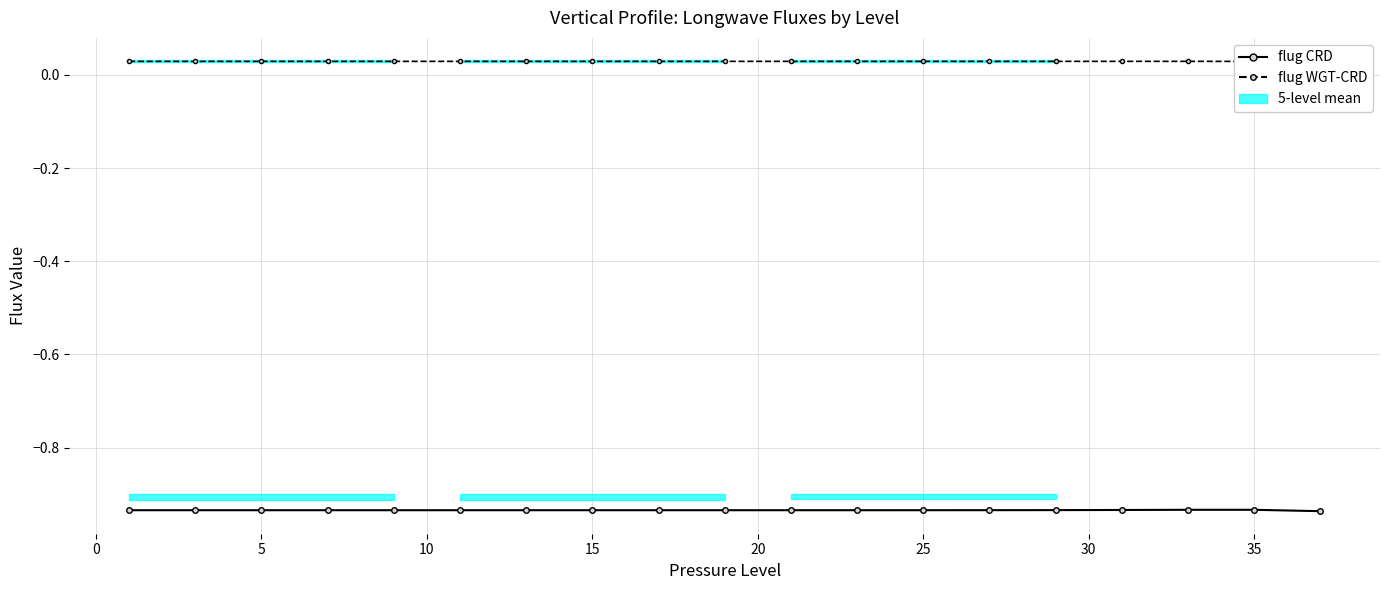

At how many categories does at least one series exceed 0?

19